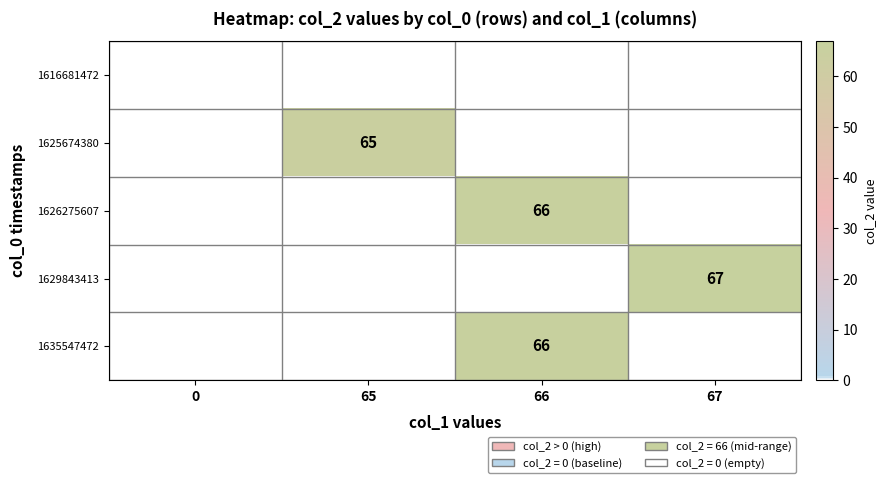

True or false: 1626275607 has a value of 66 at 66.

True